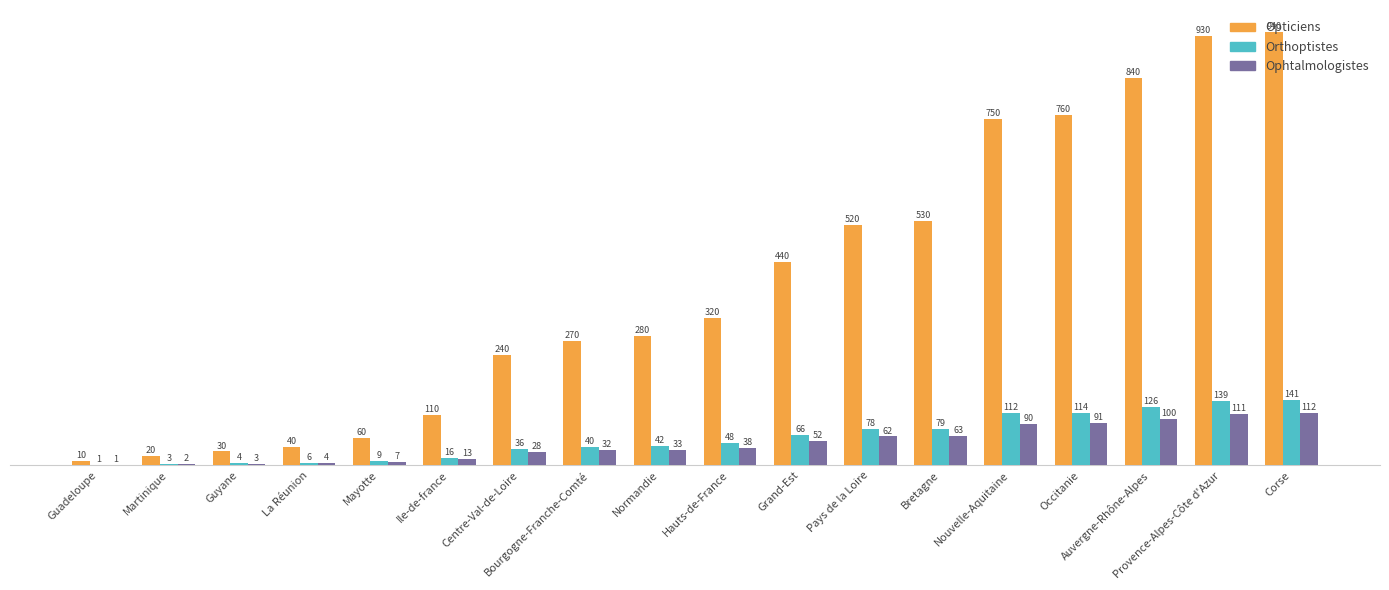

How many groups of bars are there?

18